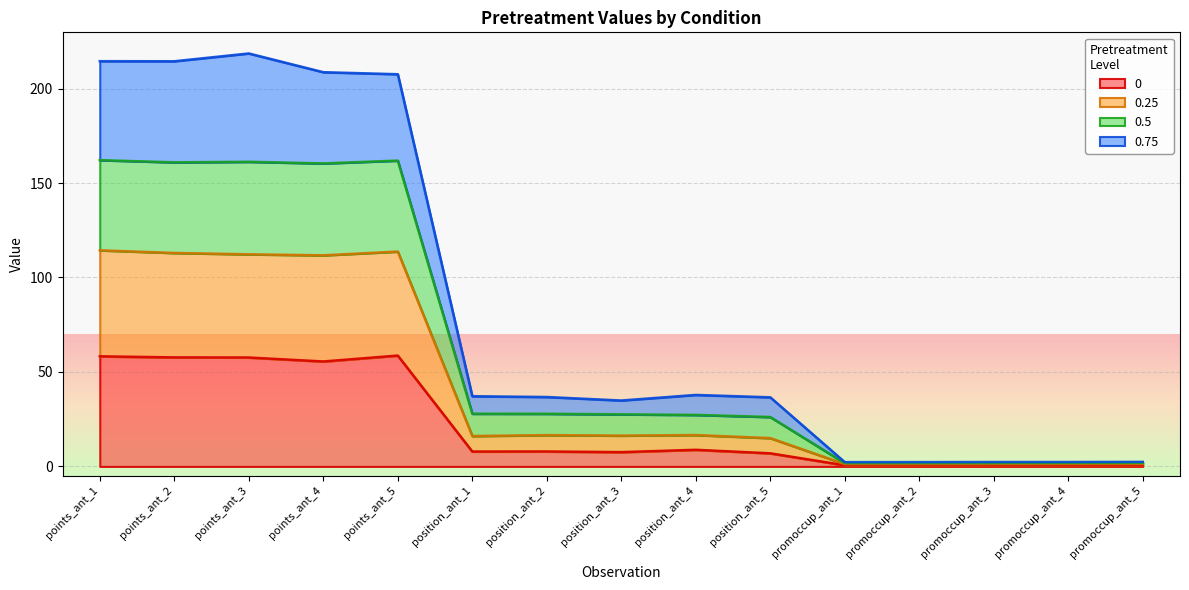

Where is 0.75 nearest to the value 110?

position_ant_4